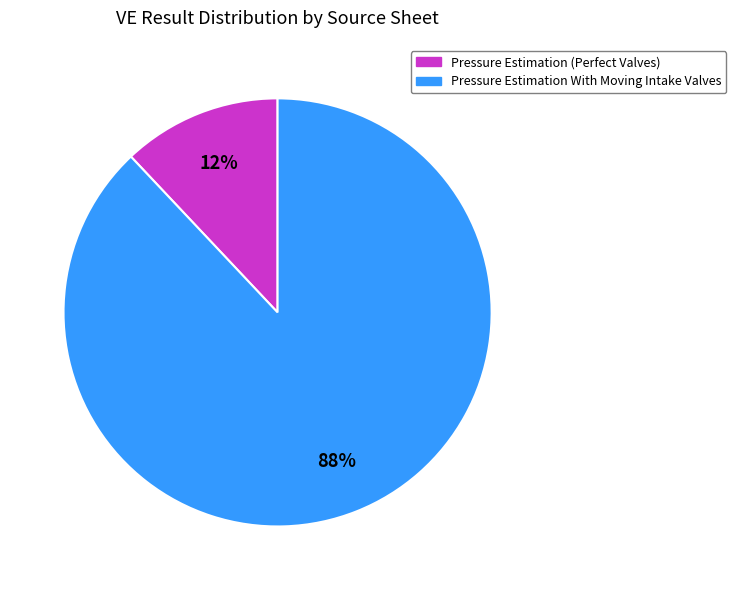

How many slices are in this pie chart?

2